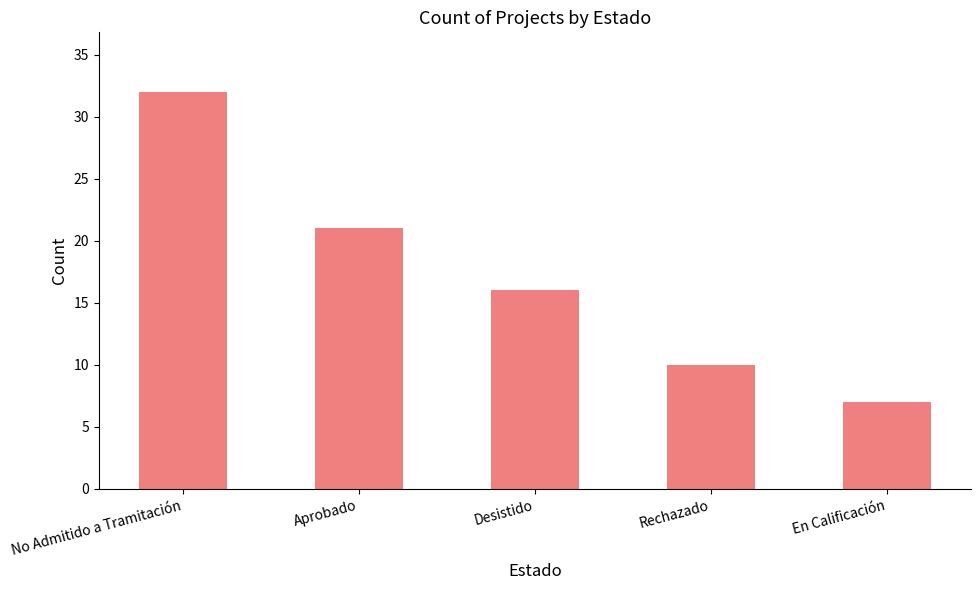

What is the label of the 3rd bar from the left?

Desistido